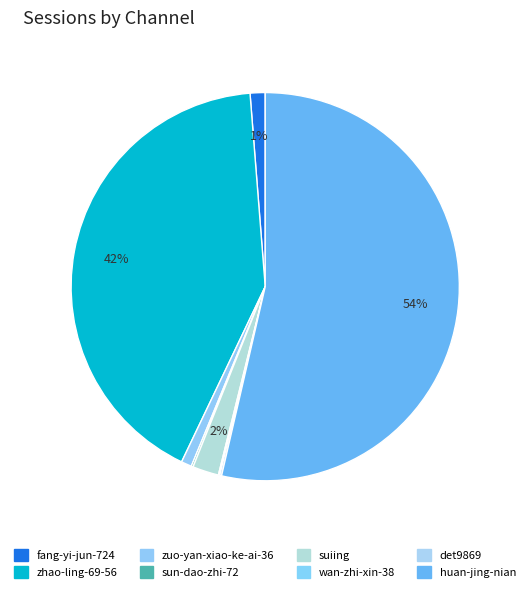

True or false: sun-dao-zhi-72 accounts for 15% of the total.

False